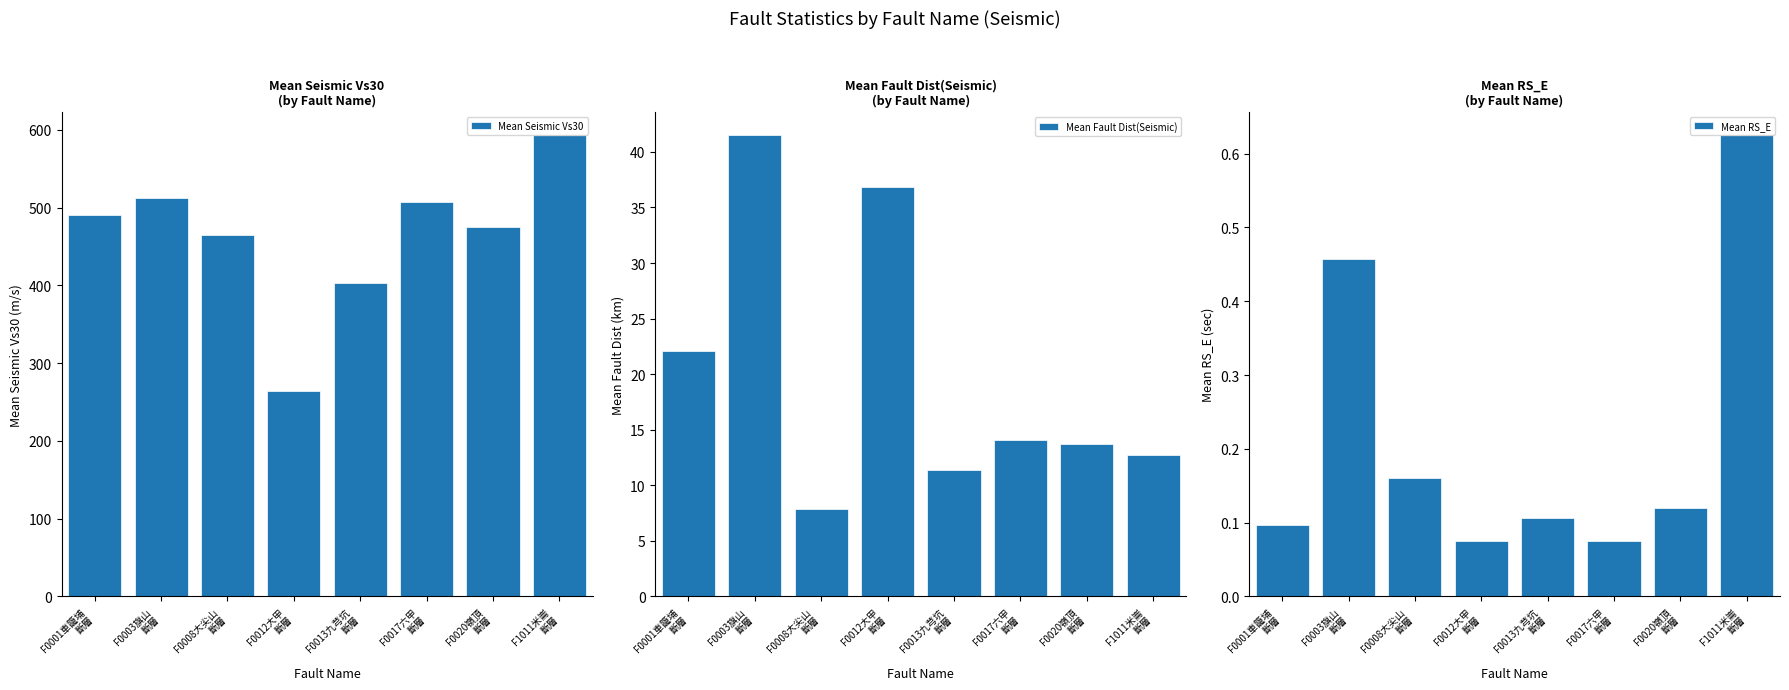

What position from the right is F0008大尖山
斷層?

6